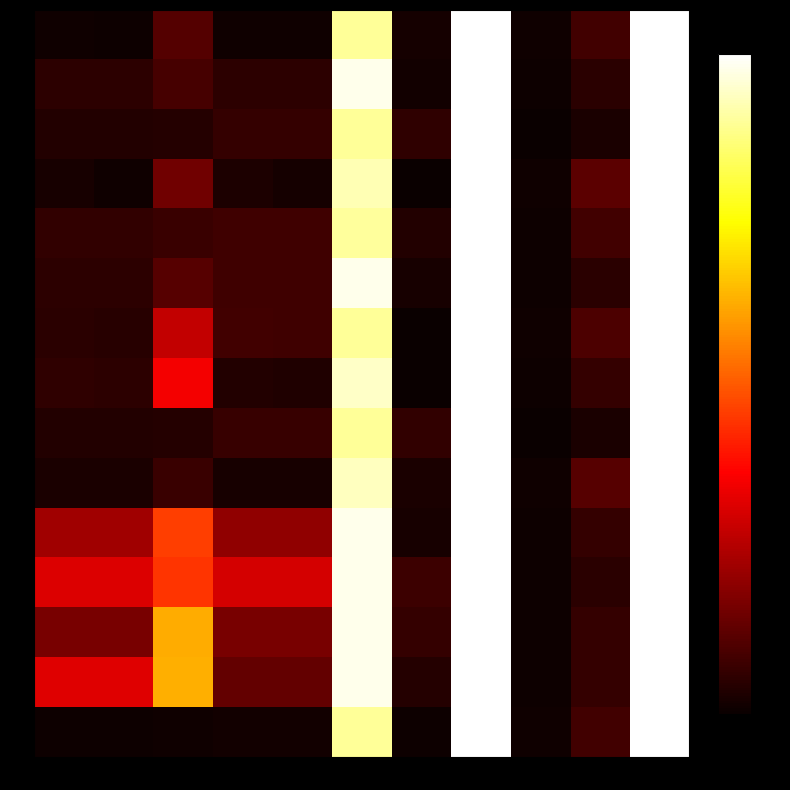

Reading left to right, what are all the values shown in this chart?

0: 0=0.0	1=0.0	2=0.1	3=0.0	4=0.0	5=0.9	6=0.0	7=1.0	8=0.0	9=0.1	10=1.0
1: 0=0.1	1=0.1	2=0.1	3=0.1	4=0.1	5=1.0	6=0.0	7=1.0	8=0.0	9=0.0	10=1.0
2: 0=0.0	1=0.0	2=0.0	3=0.1	4=0.1	5=0.9	6=0.1	7=1.0	8=0.0	9=0.0	10=1.0
3: 0=0.0	1=0.0	2=0.2	3=0.0	4=0.0	5=0.9	6=0.0	7=1.0	8=0.0	9=0.1	10=1.0
4: 0=0.1	1=0.1	2=0.1	3=0.1	4=0.1	5=0.9	6=0.0	7=1.0	8=0.0	9=0.1	10=1.0
5: 0=0.1	1=0.1	2=0.1	3=0.1	4=0.1	5=1.0	6=0.0	7=1.0	8=0.0	9=0.0	10=1.0
6: 0=0.0	1=0.0	2=0.3	3=0.1	4=0.1	5=0.9	6=0.0	7=1.0	8=0.0	9=0.1	10=1.0
7: 0=0.1	1=0.1	2=0.4	3=0.0	4=0.0	5=0.9	6=0.0	7=1.0	8=0.0	9=0.1	10=1.0
8: 0=0.0	1=0.0	2=0.0	3=0.1	4=0.1	5=0.9	6=0.1	7=1.0	8=0.0	9=0.0	10=1.0
9: 0=0.0	1=0.0	2=0.1	3=0.0	4=0.0	5=0.9	6=0.0	7=1.0	8=0.0	9=0.1	10=1.0
10: 0=0.2	1=0.2	2=0.5	3=0.2	4=0.2	5=1.0	6=0.0	7=1.0	8=0.0	9=0.1	10=1.0
11: 0=0.3	1=0.3	2=0.4	3=0.3	4=0.3	5=1.0	6=0.1	7=1.0	8=0.0	9=0.0	10=1.0
12: 0=0.2	1=0.2	2=0.6	3=0.2	4=0.2	5=1.0	6=0.1	7=1.0	8=0.0	9=0.1	10=1.0
13: 0=0.3	1=0.3	2=0.6	3=0.1	4=0.1	5=1.0	6=0.0	7=1.0	8=0.0	9=0.1	10=1.0
14: 0=0.0	1=0.0	2=0.0	3=0.0	4=0.0	5=0.9	6=0.0	7=1.0	8=0.0	9=0.1	10=1.0